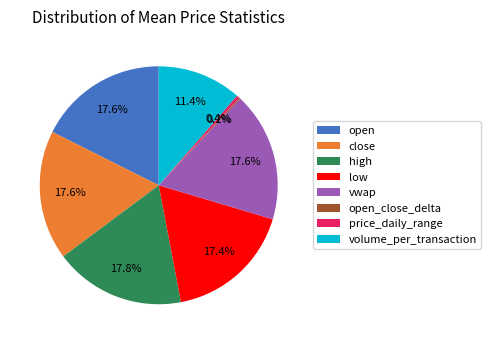

Is it true that high is 1% of the pie?

False